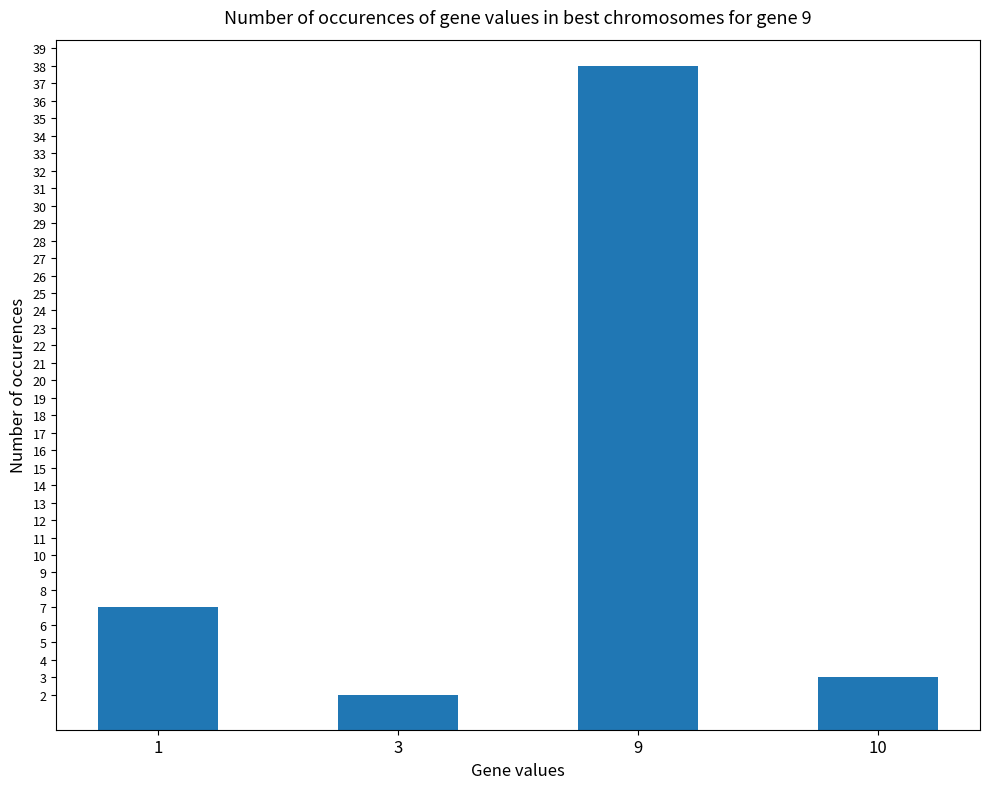

Rank the categories by value from highest to lowest.

9, 1, 10, 3